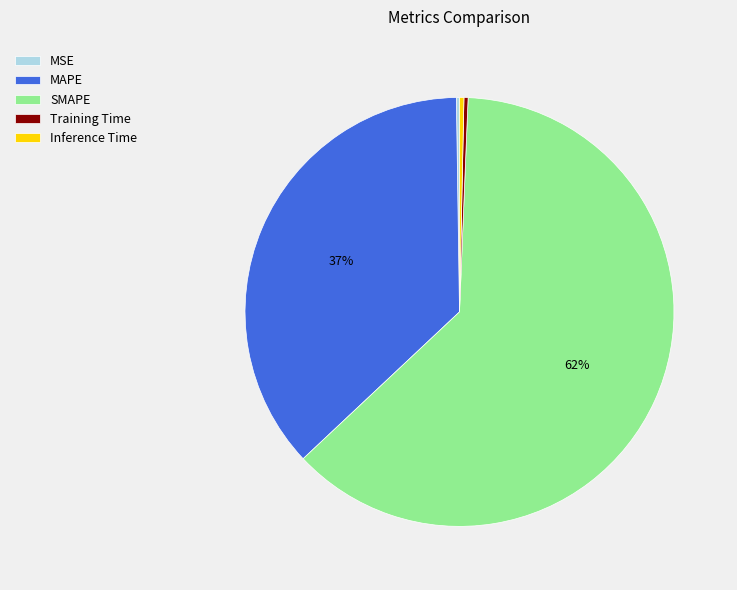

The MAPE slice represents 37% of the pie. True or false?

True